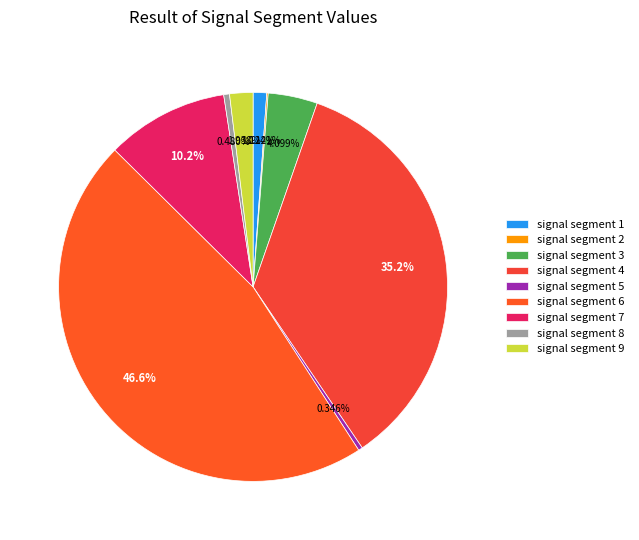

True or false: signal segment 9 accounts for 1% of the total.

False